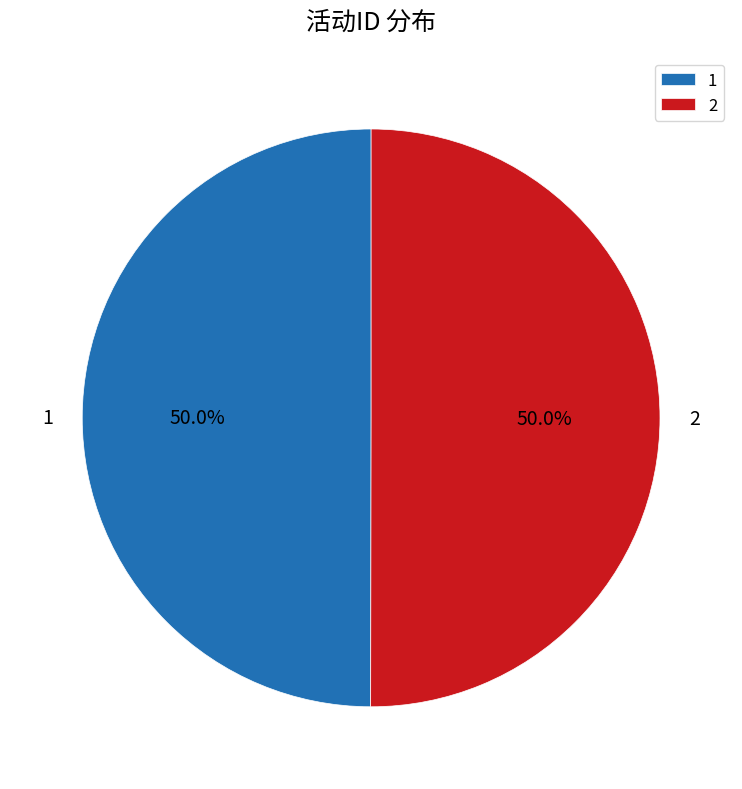

Is the sum of 2 and 1 greater than half?

Yes